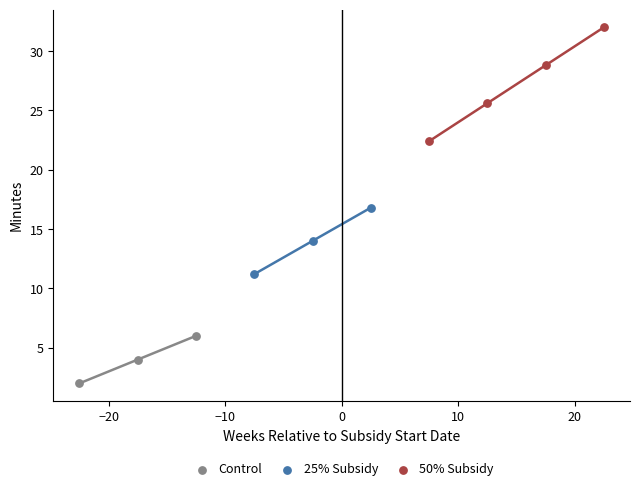

Which series reaches the maximum Y coordinate?

50% Subsidy